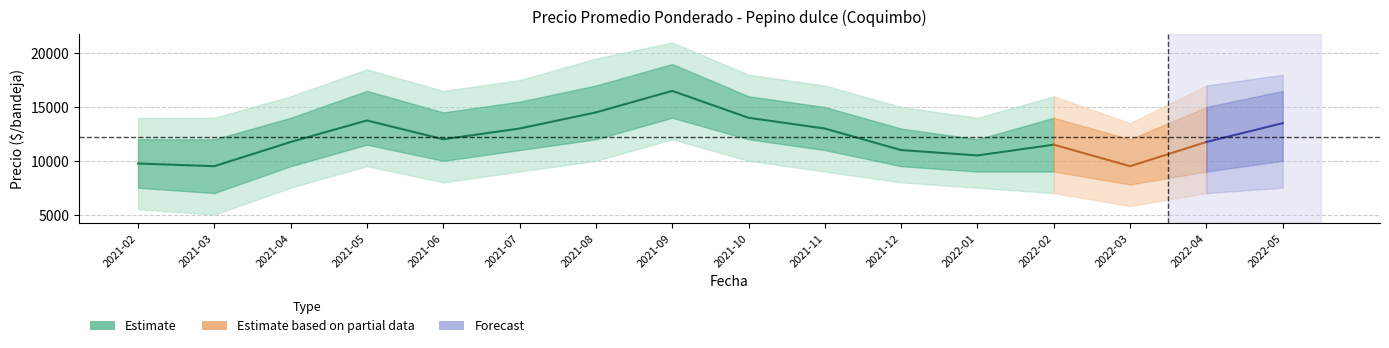

How many categories are shown in the chart?

16